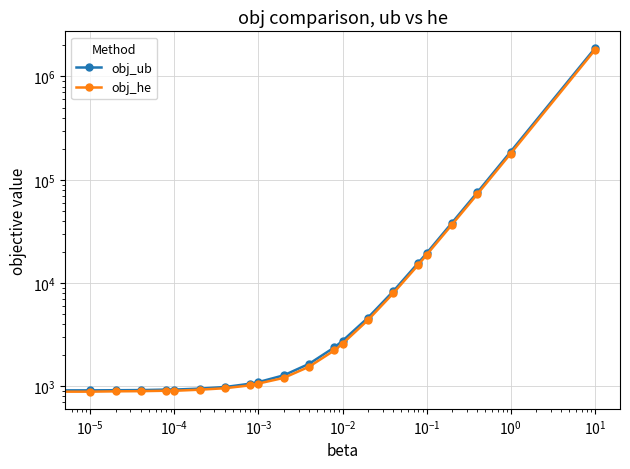

True or false: obj_ub has a value of 187427.0 at 20.

True